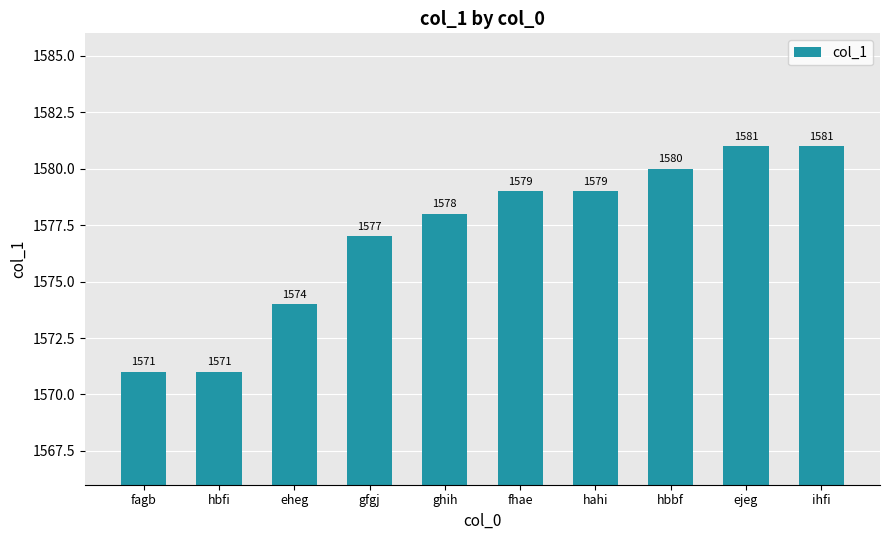

At which label is the value closest to 1576?

gfgj